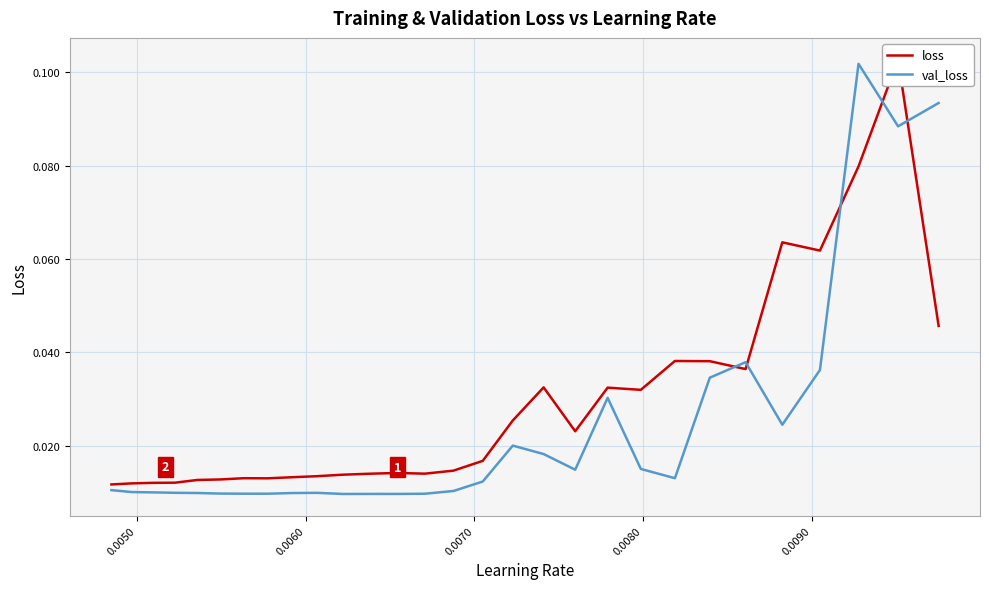

List the series in order of their peak value, lowest first.

val_loss, loss